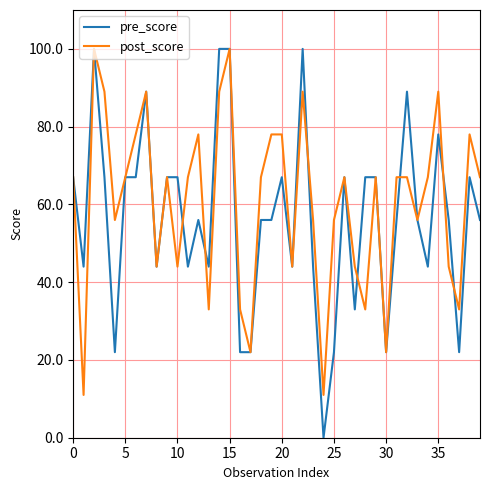

Which series ends up on top after the final intersection of post_score and pre_score?

post_score